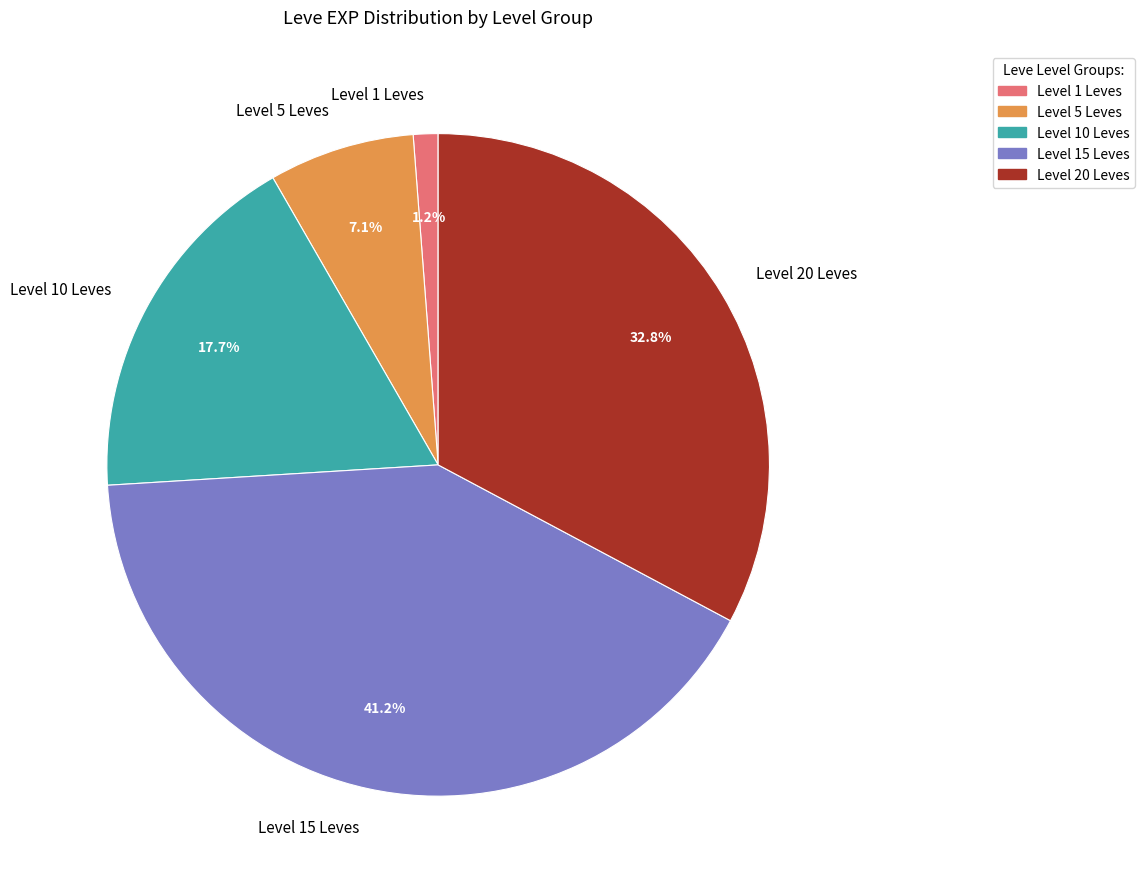

Combined, do Level 1 Leves and Level 15 Leves account for over 50%?

No